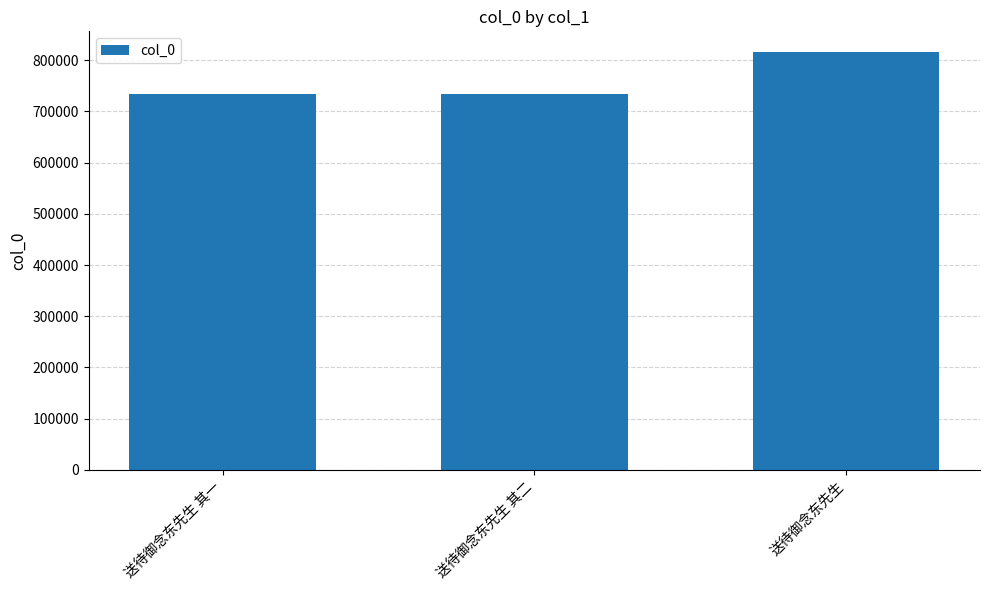

What is the change in value from 送待御念东先生 其一 to 送待御念东先生?

+80769